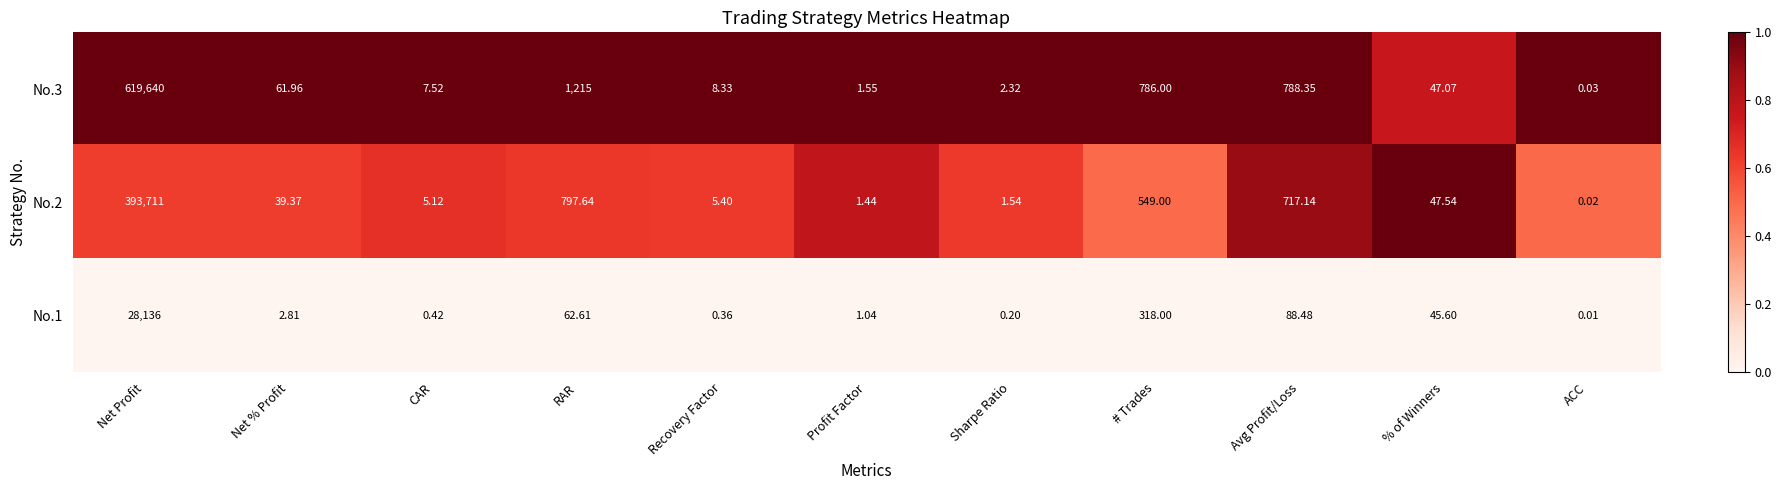

Which series has the largest total across all categories?

No.3